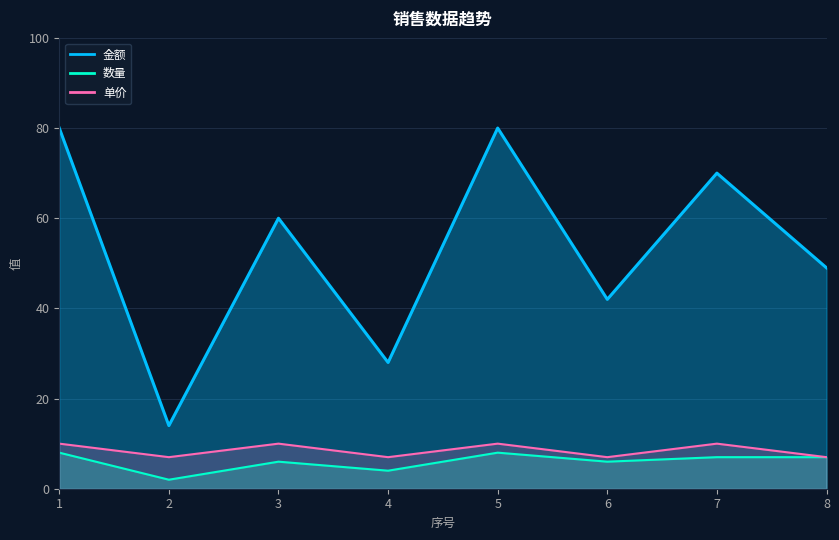

Reading right to left, transcribe all the data shown in this chart.

金额: 49	70	42	80	28	60	14	80
数量: 7	7	6	8	4	6	2	8
单价: 7	10	7	10	7	10	7	10